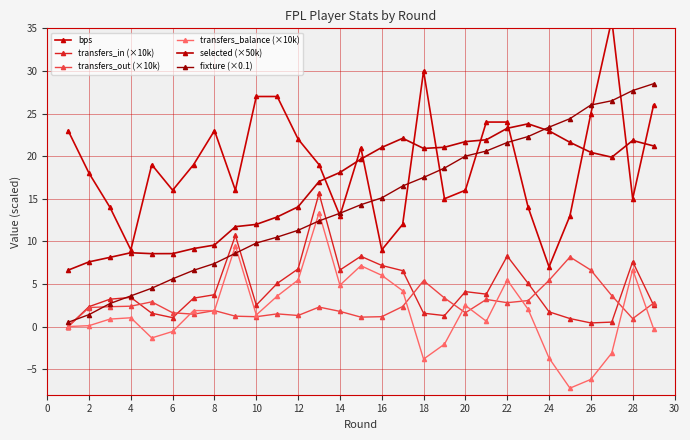

At how many categories does at least one series exceed 30?

1